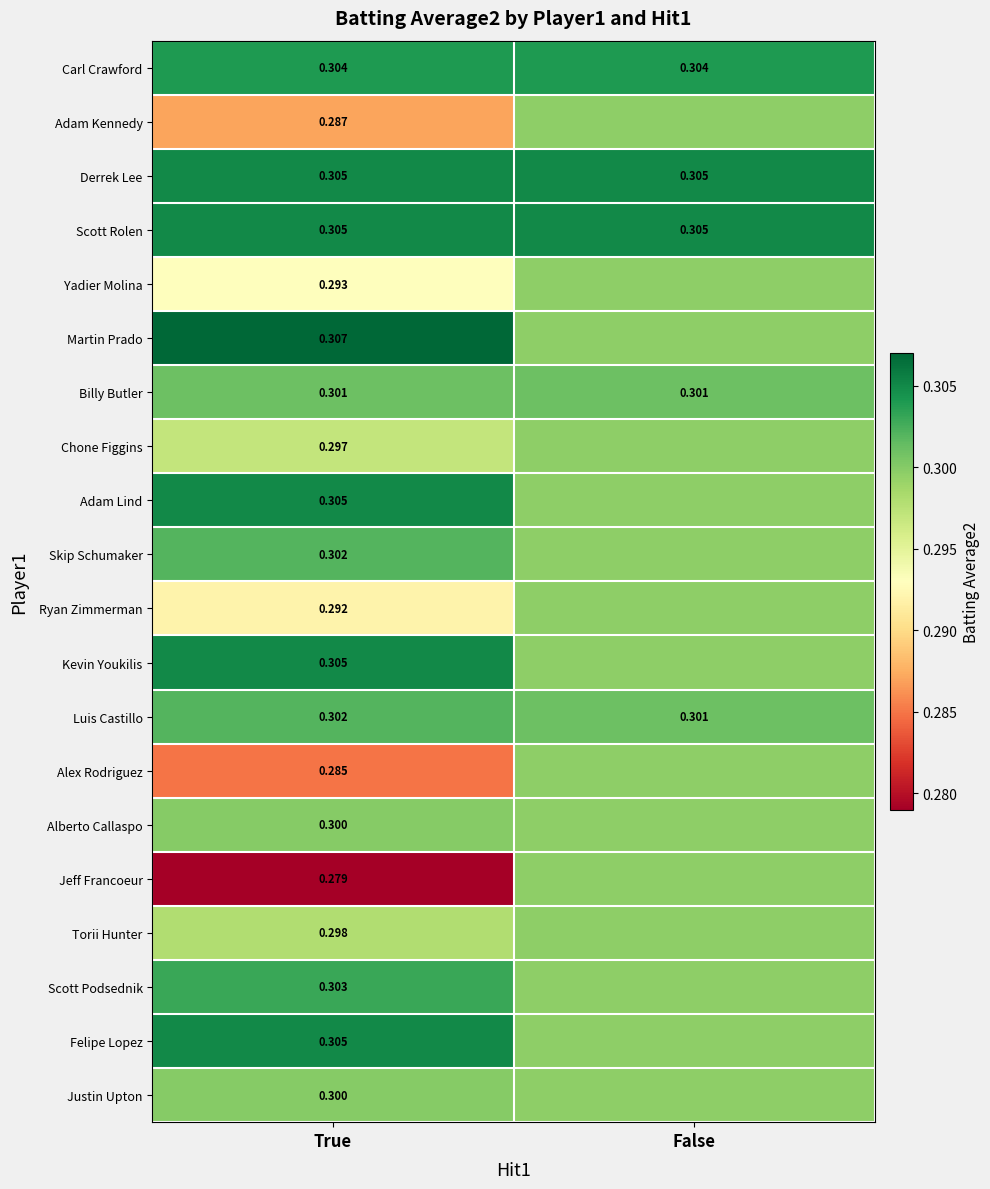

Is the value of Luis Castillo at True greater than the value of Martin Prado at True?

No